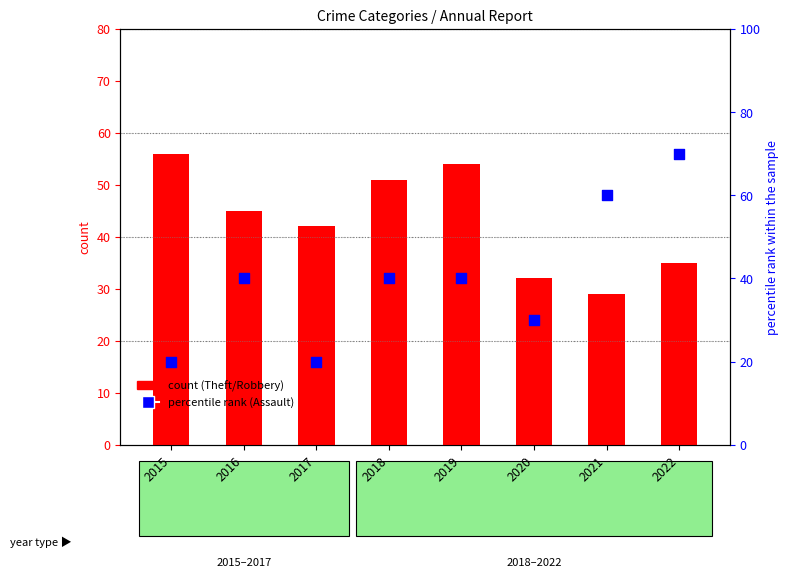

Which series has the largest total across all categories?

Theft (count)